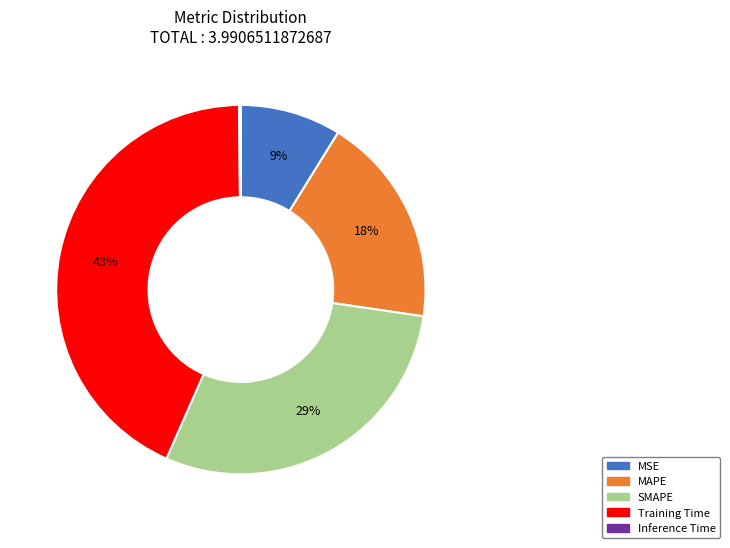

True or false: MSE accounts for 9% of the total.

True